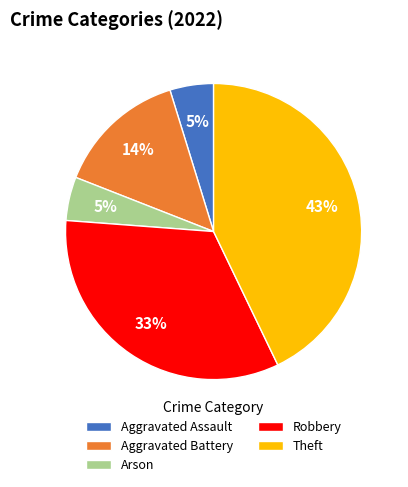

Which category has the biggest portion of the pie?

Theft